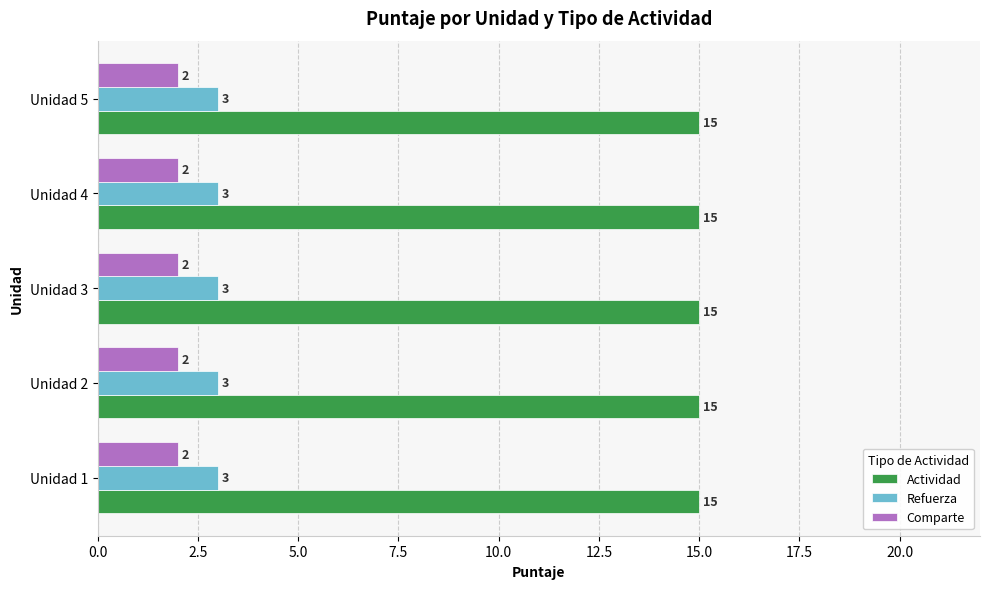

At how many categories does at least one series exceed 2?

5